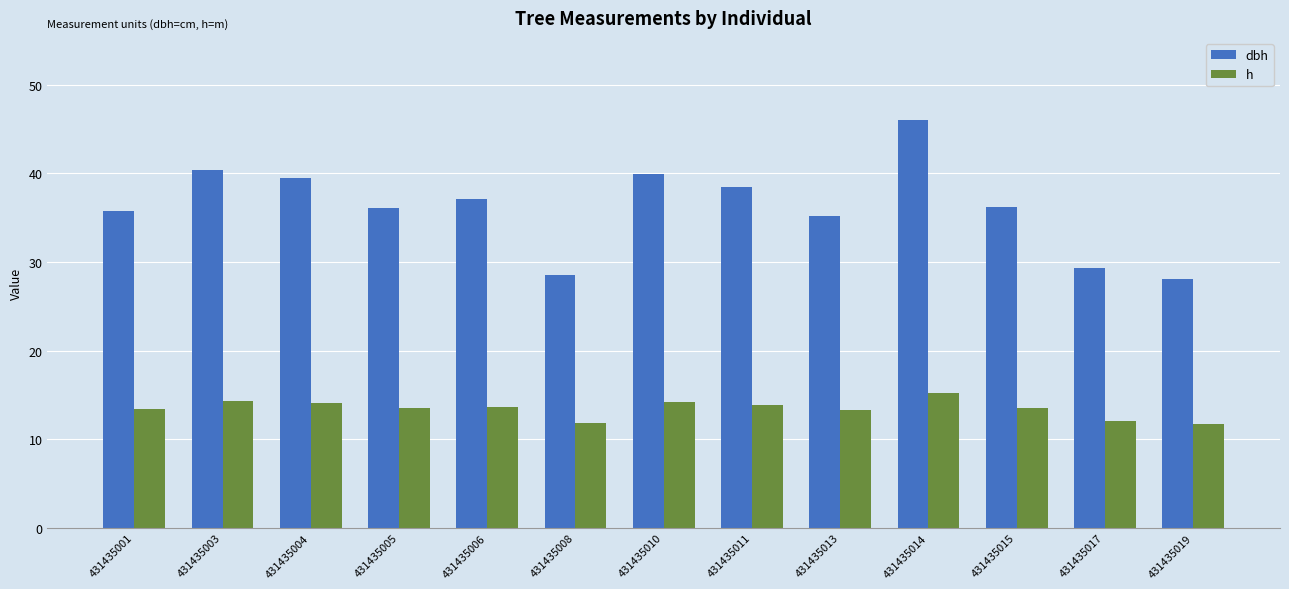

Is the value of dbh at 431435003 greater than the value of h at 431435014?

Yes